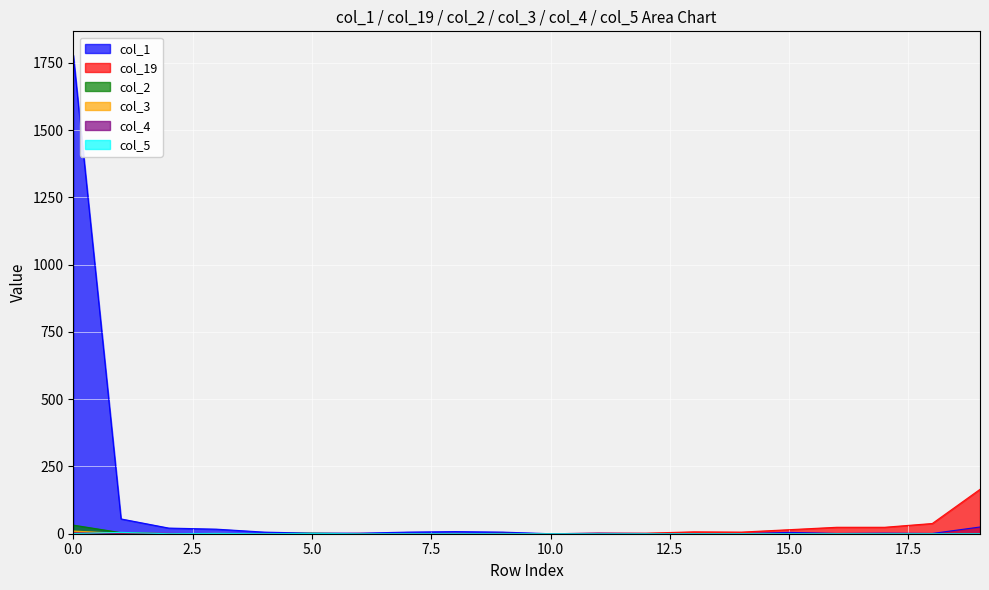

How many series are shown in this chart?

6